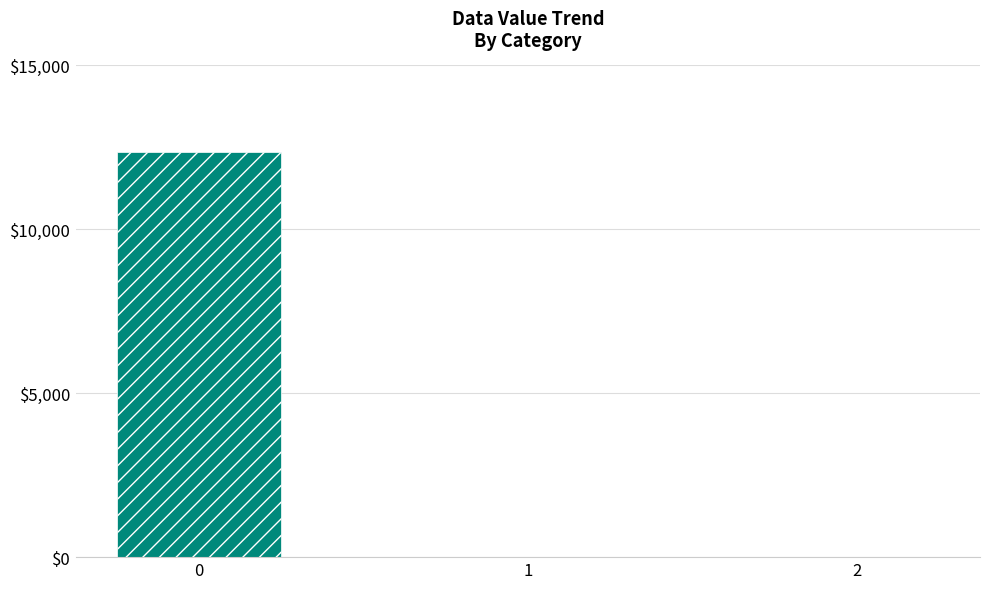

Reading left to right, extract all data points from this chart.

12360.6	0.0	0.0